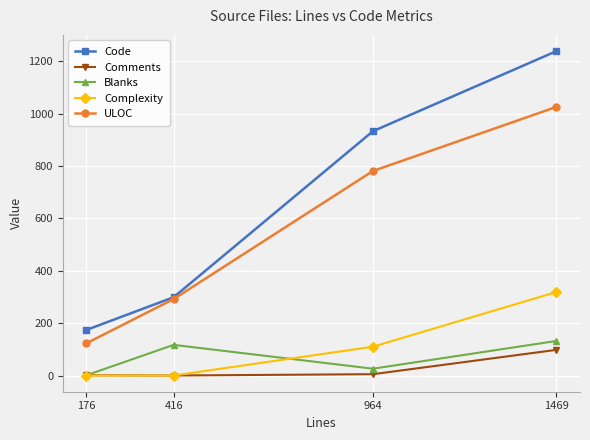

Where is Code nearest to the value 706?

964